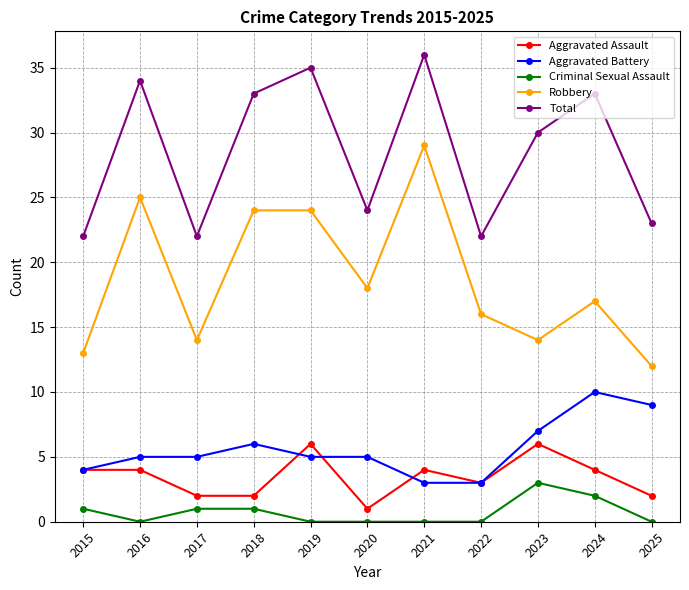

What is the spread (max minus min) of values at 2015?

21